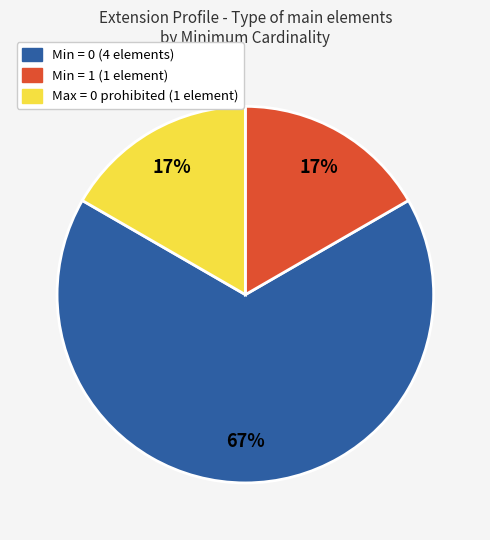

Is there any slice that represents more than half of the pie?

Yes